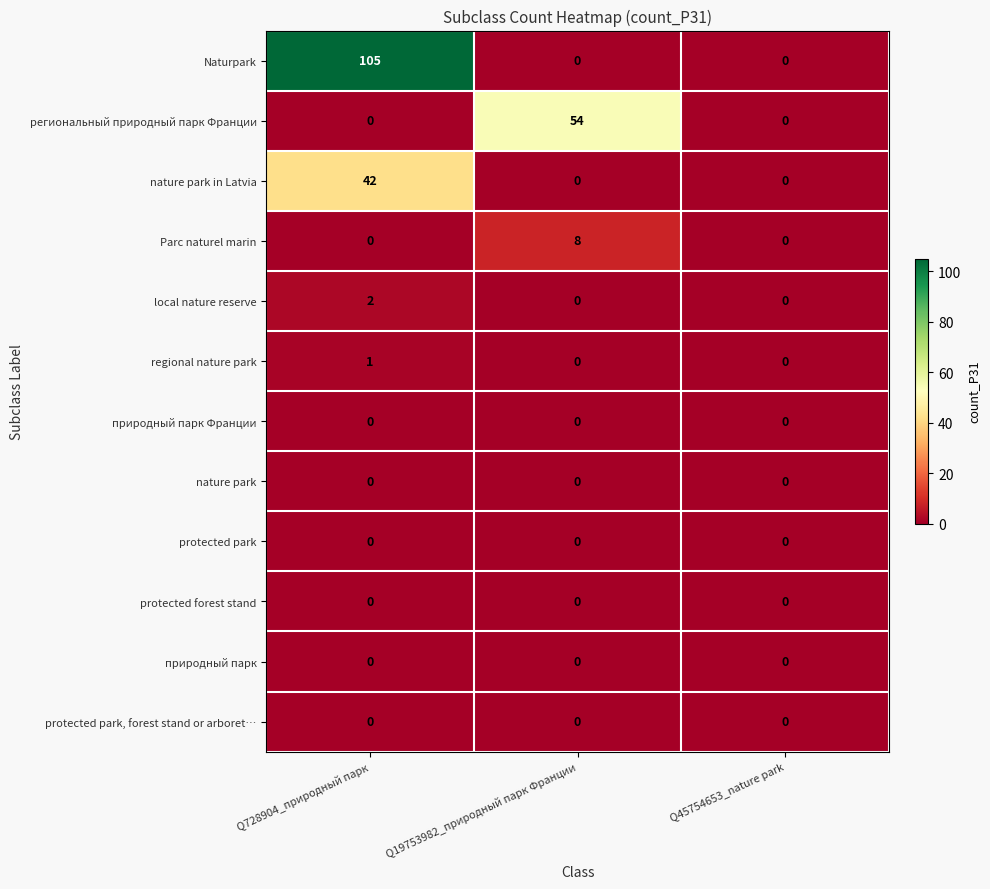

What is the sum of the nature park in Latvia values at Q19753982_природный парк Франции and Q728904_природный парк?

42